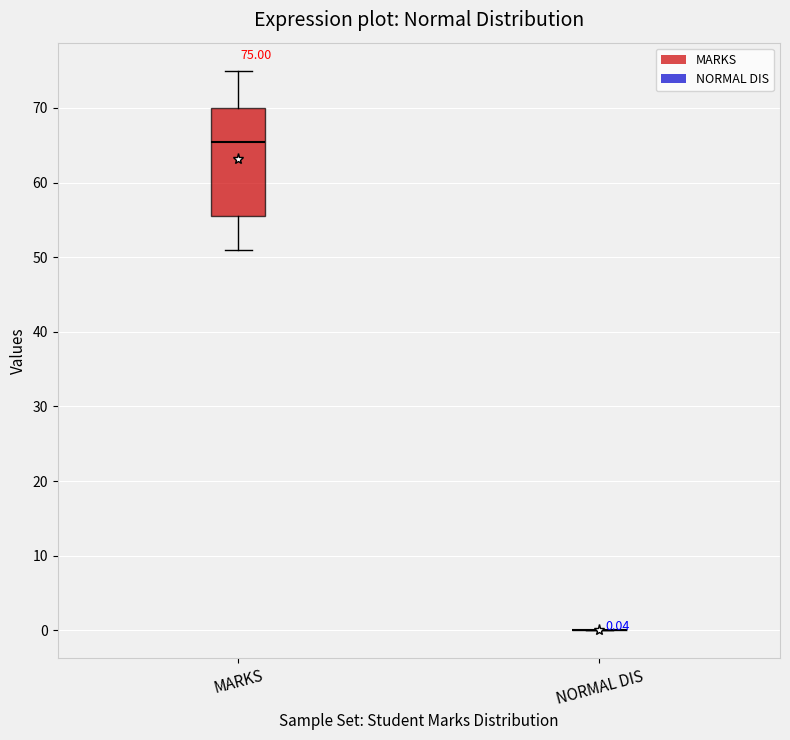

Comparing the boxes themselves (not the whiskers), which one is the tallest?

MARKS